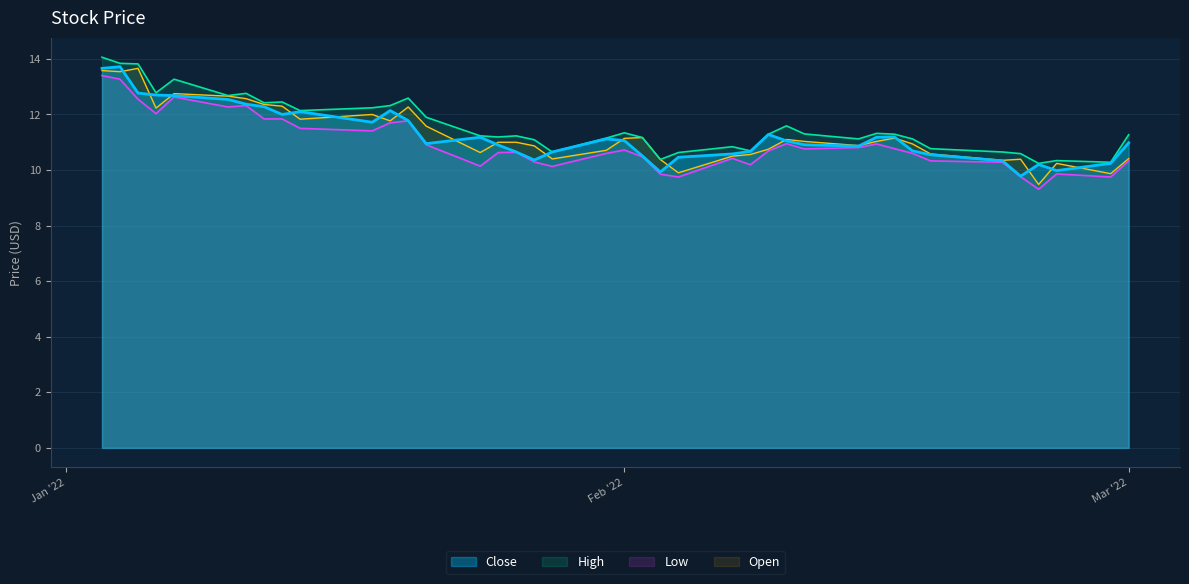

What is the value of the Close point at the 34th from the left?

10.6